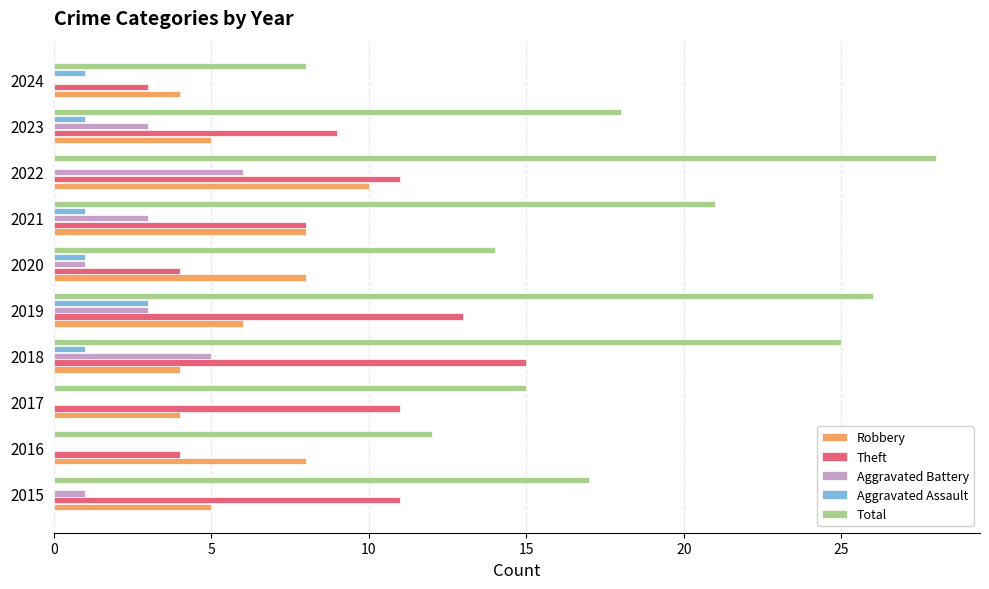

What is the sum of the Aggravated Battery values at 2018 and 2023?

8